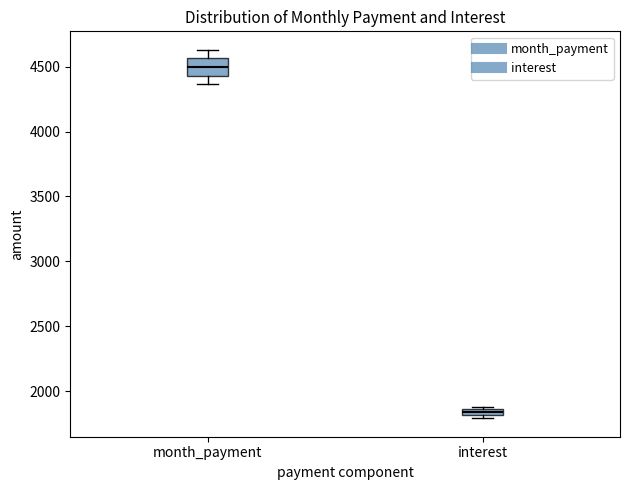

Comparing the boxes themselves (not the whiskers), which one is the tallest?

month_payment